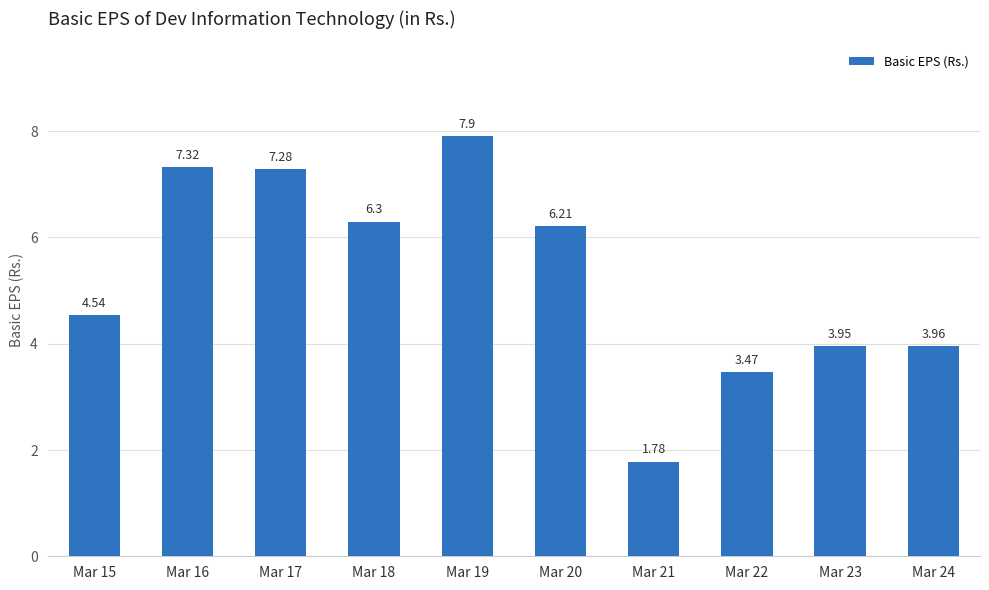

What is the sum of all values?

52.7